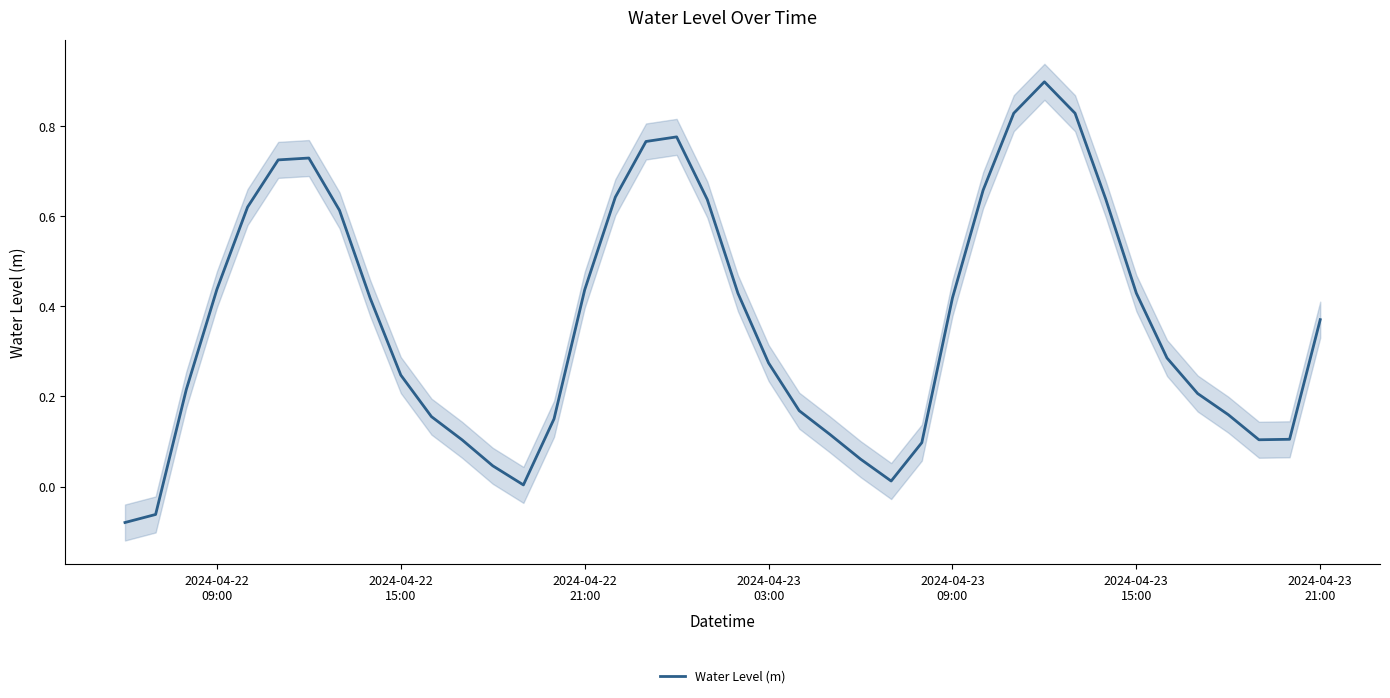

What is the sum of the values at 2024-04-23
15:00 and 15?

1.2